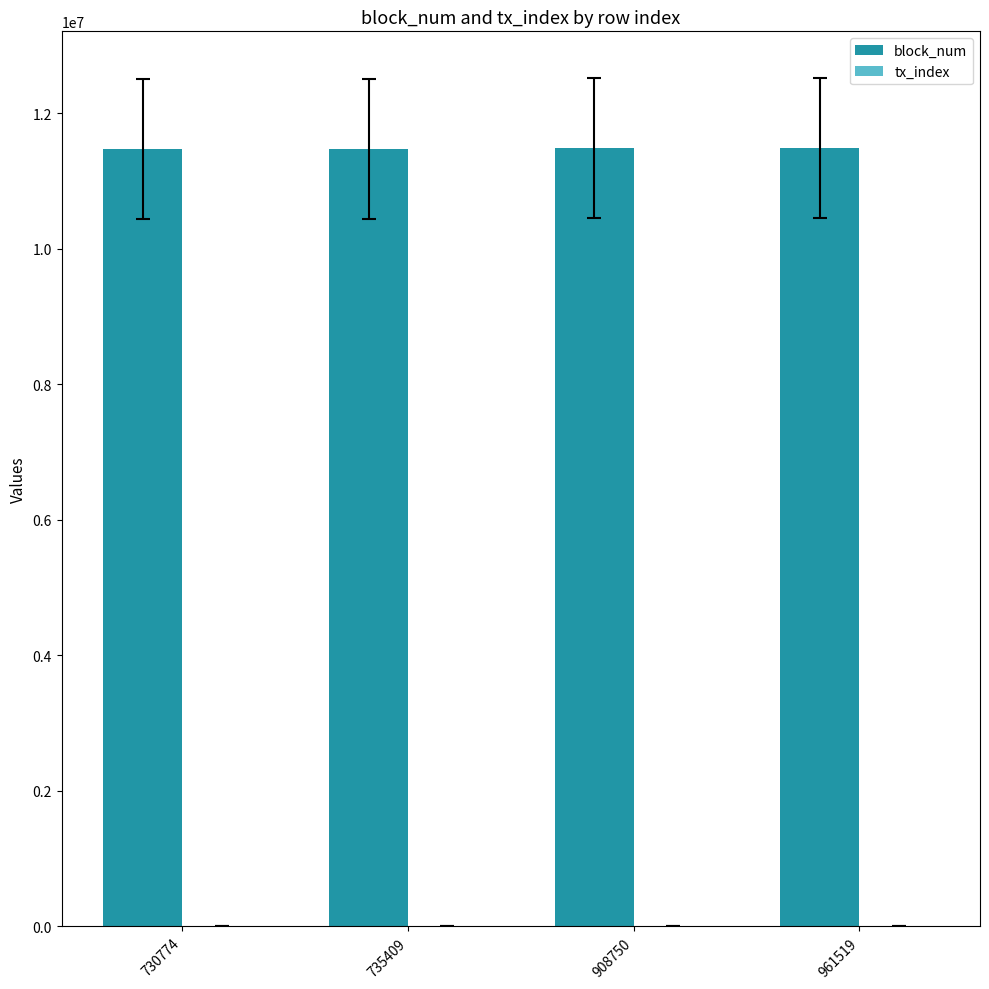

Which series has the largest total across all categories?

block_num